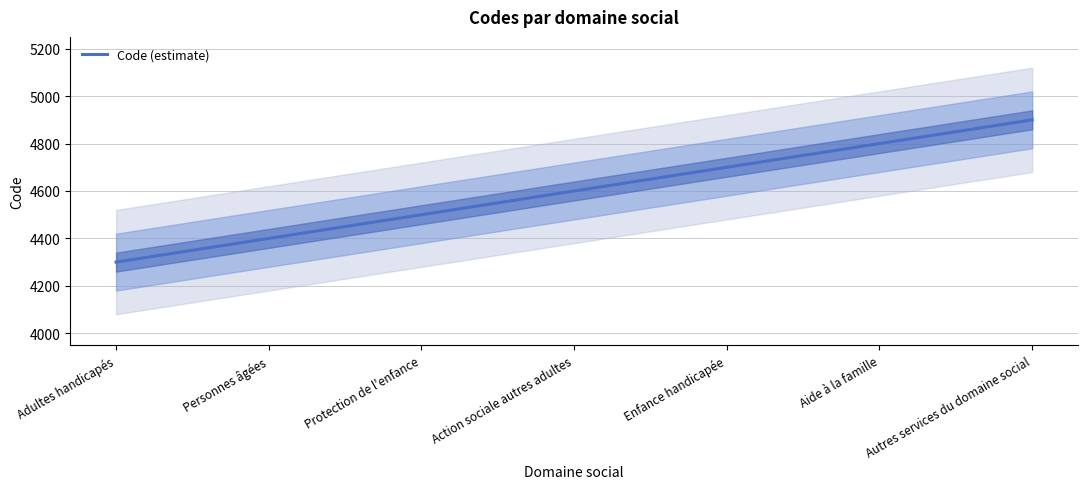

What value does the data have at Enfance handicapée?

4700